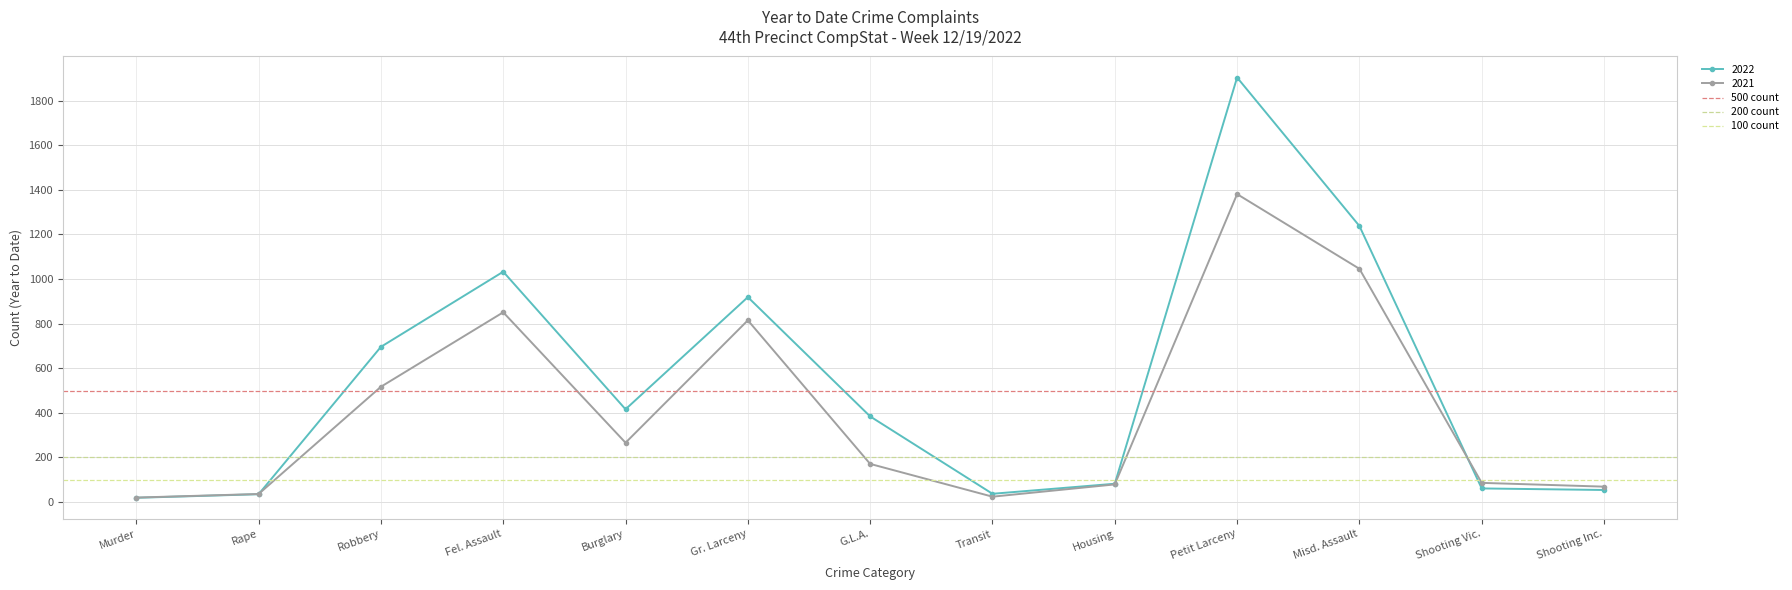

At which label does 2021 reach its peak?

Petit Larceny